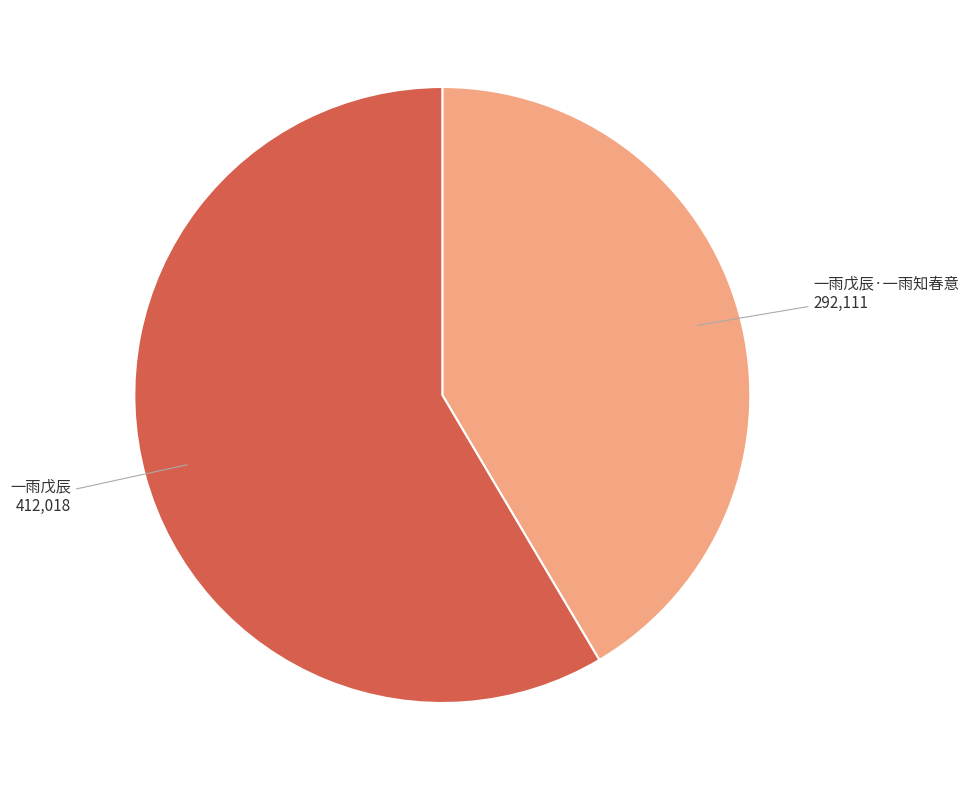

What is the largest slice in the pie chart?

一雨戊辰 412,018